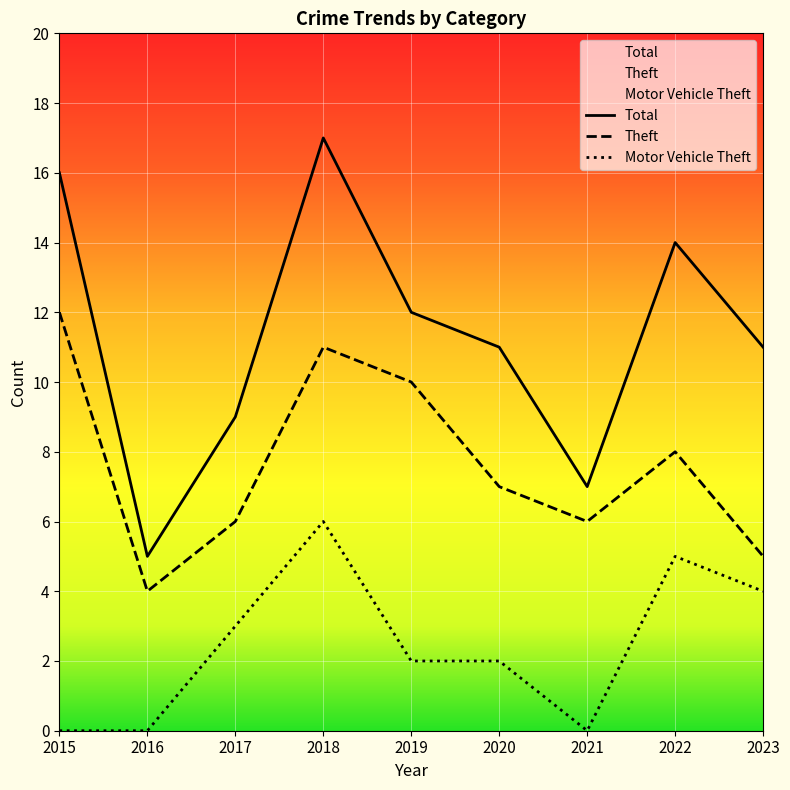

True or false: Motor Vehicle Theft and Total cross at least once.

False